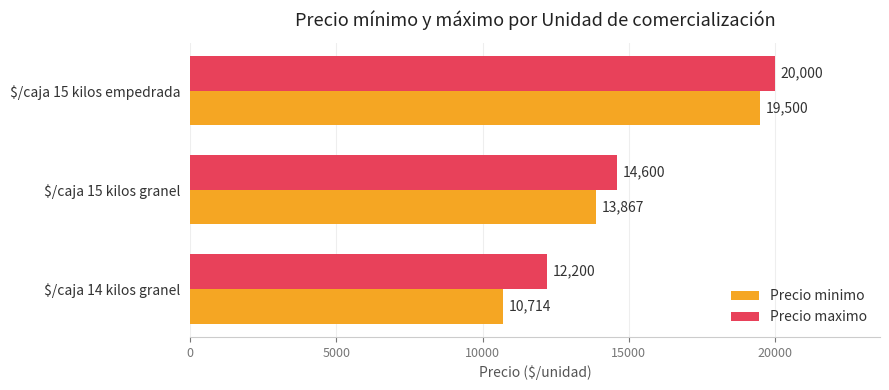

Rank the series at $/caja 15 kilos granel from highest to lowest value.

Precio maximo, Precio minimo